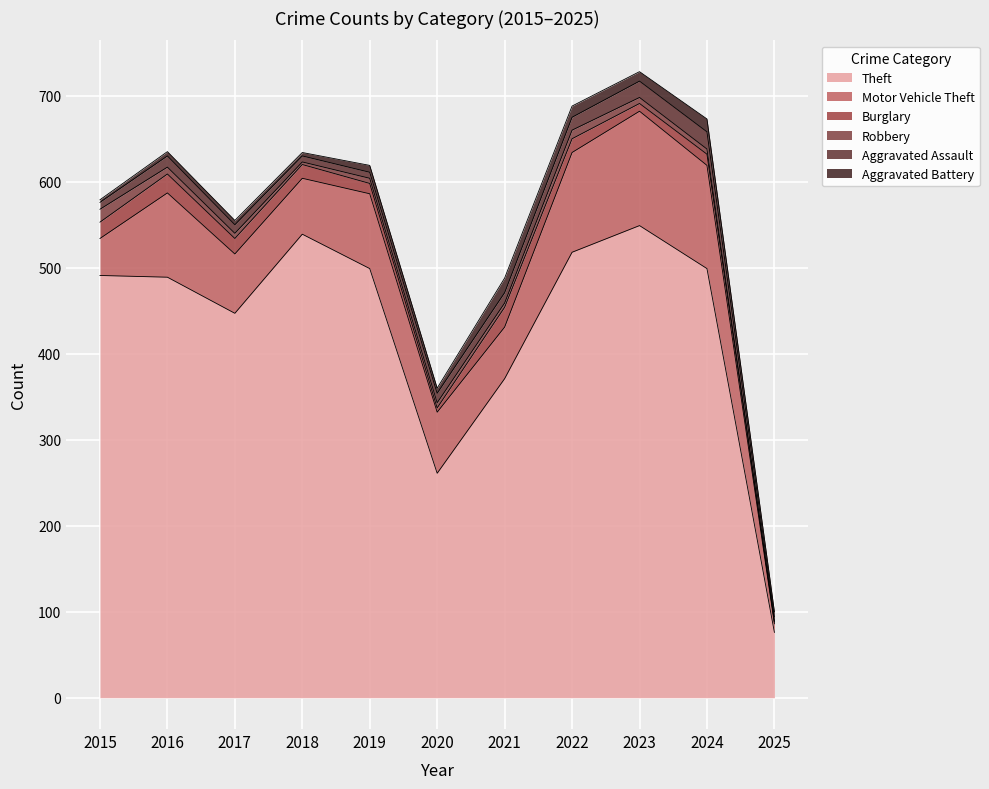

How many data points in Theft are less than 491?

5